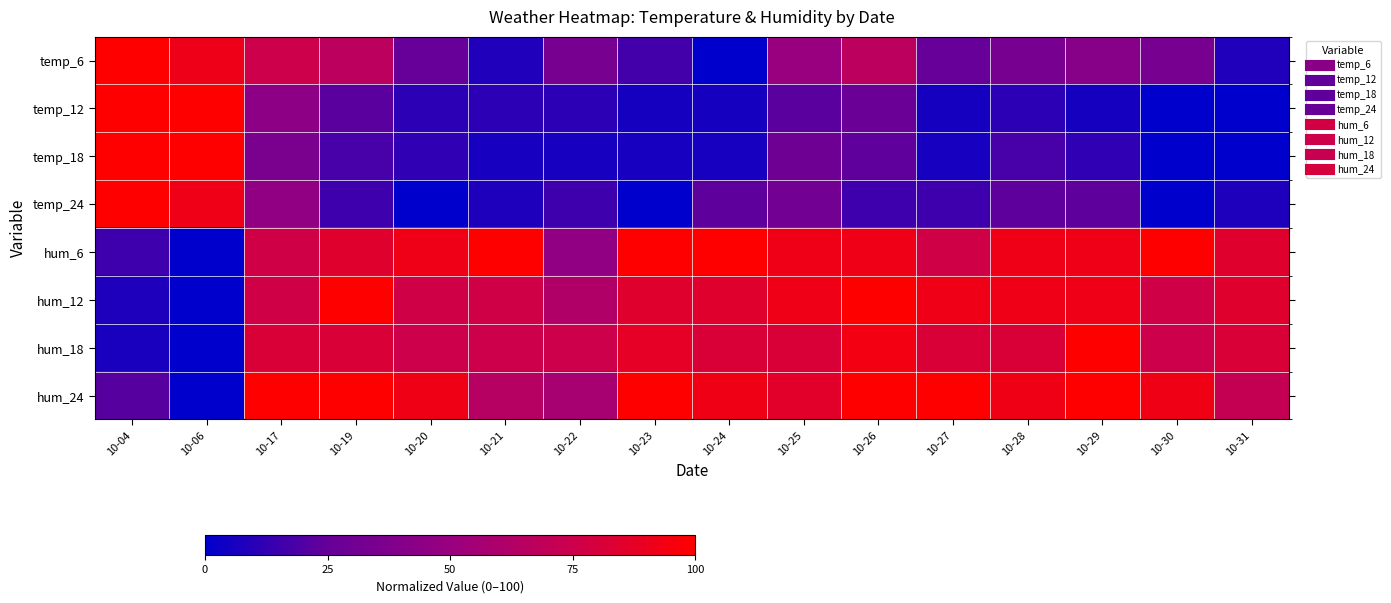

Reading left to right, extract all data points from this chart.

temp_6: 10-04=100.0	10-06=91.7	10-17=75.0	10-19=66.7	10-20=25.0	10-21=8.3	10-22=33.3	10-23=16.7	10-24=0.0	10-25=50.0	10-26=66.7	10-27=25.0	10-28=33.3	10-29=41.7	10-30=33.3	10-31=8.3
temp_12: 10-04=100.0	10-06=100.0	10-17=44.4	10-19=22.2	10-20=11.1	10-21=11.1	10-22=11.1	10-23=5.6	10-24=5.6	10-25=22.2	10-26=27.8	10-27=5.6	10-28=11.1	10-29=5.6	10-30=0.0	10-31=0.0
temp_18: 10-04=100.0	10-06=100.0	10-17=35.3	10-19=17.6	10-20=11.8	10-21=5.9	10-22=5.9	10-23=5.9	10-24=5.9	10-25=29.4	10-26=23.5	10-27=5.9	10-28=17.6	10-29=11.8	10-30=0.0	10-31=0.0
temp_24: 10-04=100.0	10-06=92.3	10-17=46.2	10-19=15.4	10-20=0.0	10-21=7.7	10-22=15.4	10-23=0.0	10-24=23.1	10-25=30.8	10-26=15.4	10-27=15.4	10-28=23.1	10-29=23.1	10-30=0.0	10-31=7.7
hum_6: 10-04=15.4	10-06=0.0	10-17=76.9	10-19=84.6	10-20=92.3	10-21=100.0	10-22=46.2	10-23=100.0	10-24=100.0	10-25=92.3	10-26=92.3	10-27=76.9	10-28=92.3	10-29=92.3	10-30=100.0	10-31=84.6
hum_12: 10-04=7.7	10-06=0.0	10-17=76.9	10-19=100.0	10-20=76.9	10-21=76.9	10-22=61.5	10-23=84.6	10-24=84.6	10-25=92.3	10-26=100.0	10-27=92.3	10-28=92.3	10-29=92.3	10-30=76.9	10-31=84.6
hum_18: 10-04=6.2	10-06=0.0	10-17=81.2	10-19=81.2	10-20=75.0	10-21=75.0	10-22=75.0	10-23=87.5	10-24=81.2	10-25=81.2	10-26=93.8	10-27=81.2	10-28=81.2	10-29=100.0	10-30=75.0	10-31=81.2
hum_24: 10-04=21.4	10-06=0.0	10-17=100.0	10-19=100.0	10-20=92.9	10-21=64.3	10-22=57.1	10-23=100.0	10-24=92.9	10-25=85.7	10-26=100.0	10-27=100.0	10-28=92.9	10-29=100.0	10-30=92.9	10-31=71.4